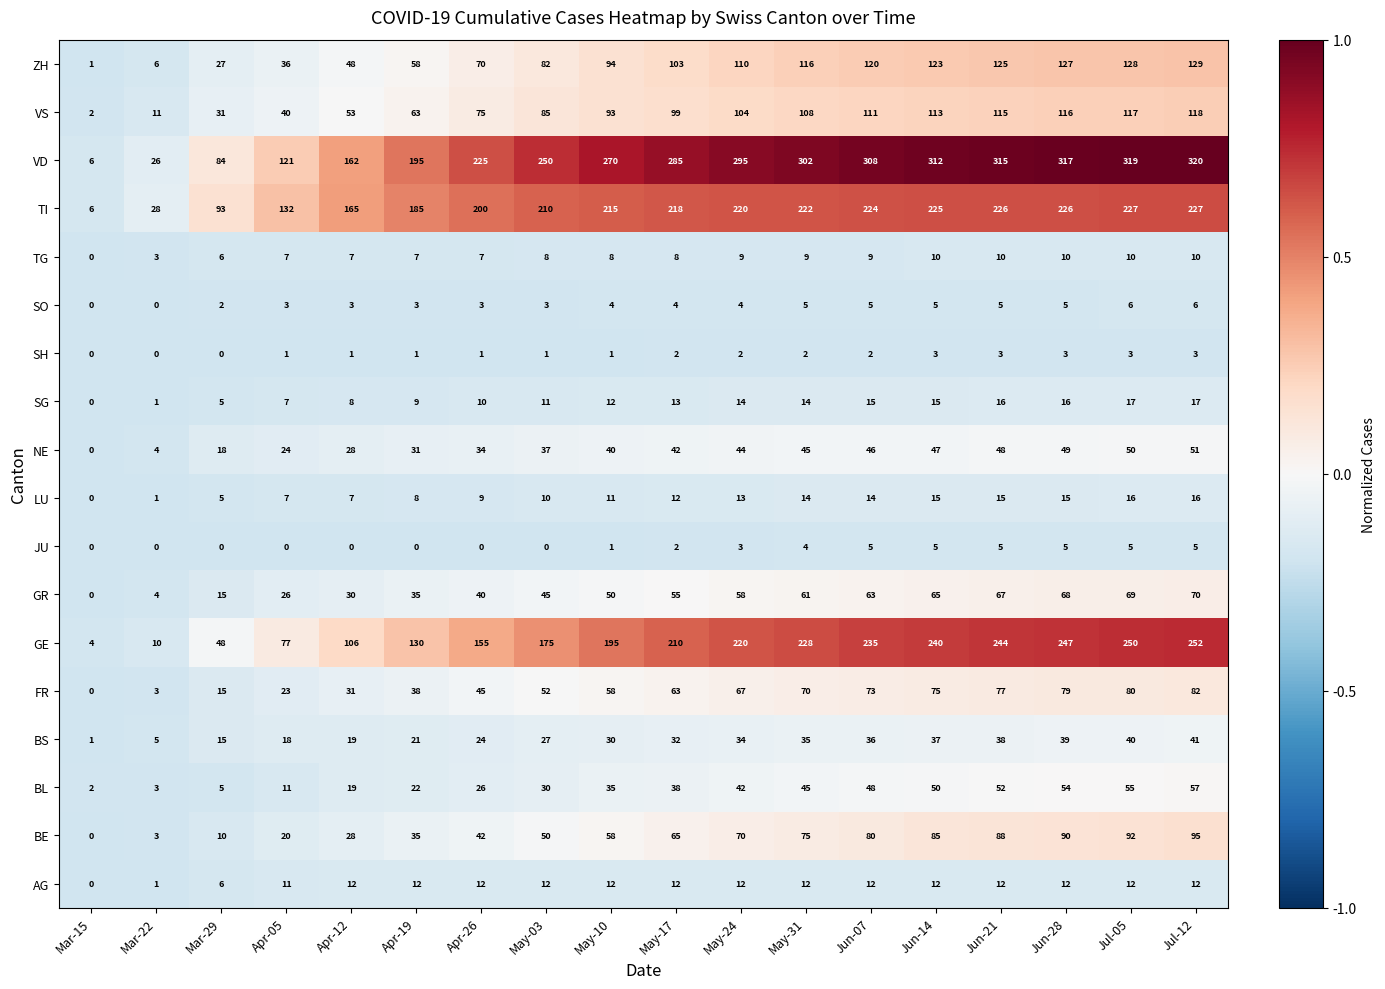

True or false: TG has a value of 9 at May-24.

True